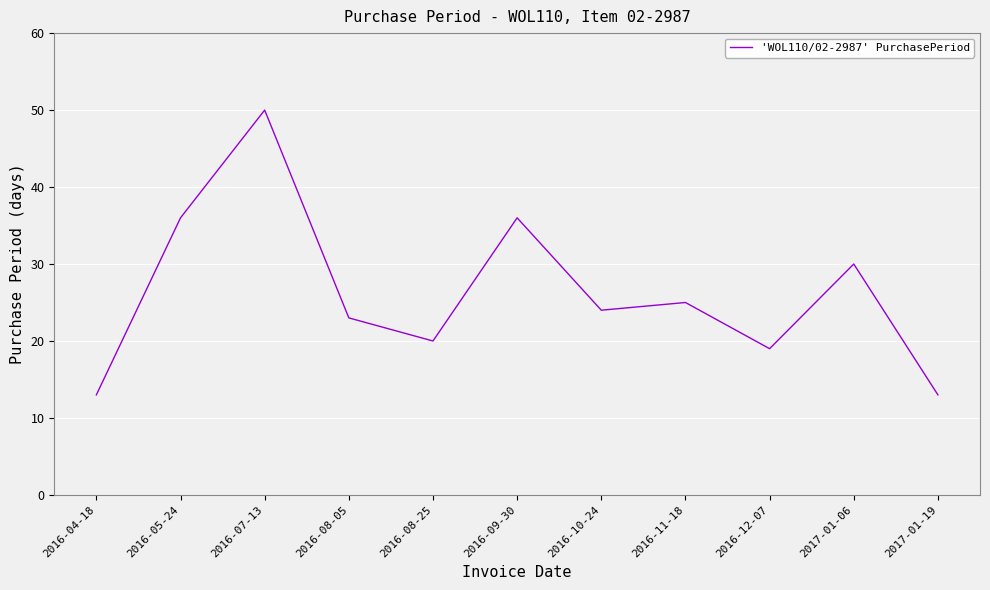

What position from the right is 2016-11-18?

4